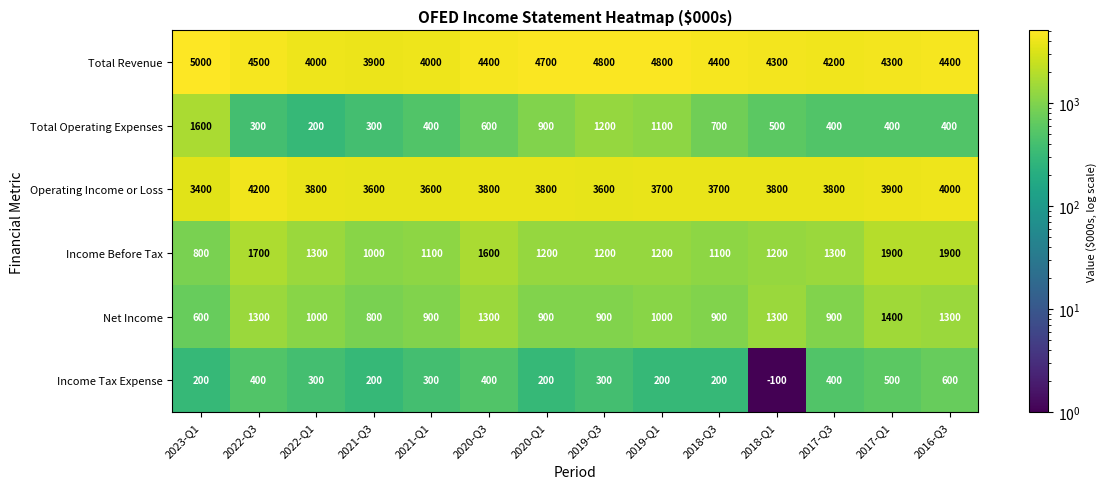

List the series in order of their peak value, highest first.

Total Revenue, Operating Income or Loss, Income Before Tax, Total Operating Expenses, Net Income, Income Tax Expense